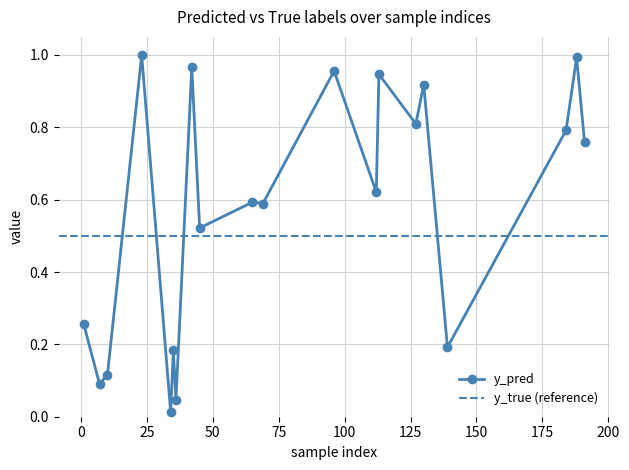

What is the sum of the values at 45 and 7?

0.6